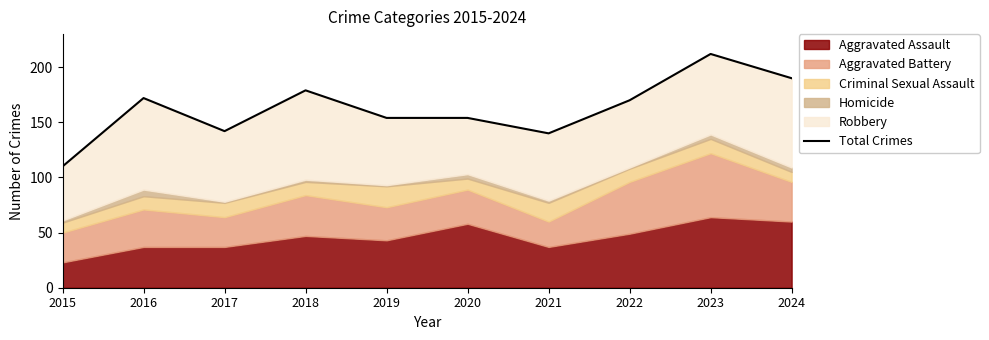

How many points are lower than both their immediate neighbors (excluding endpoints)?

2